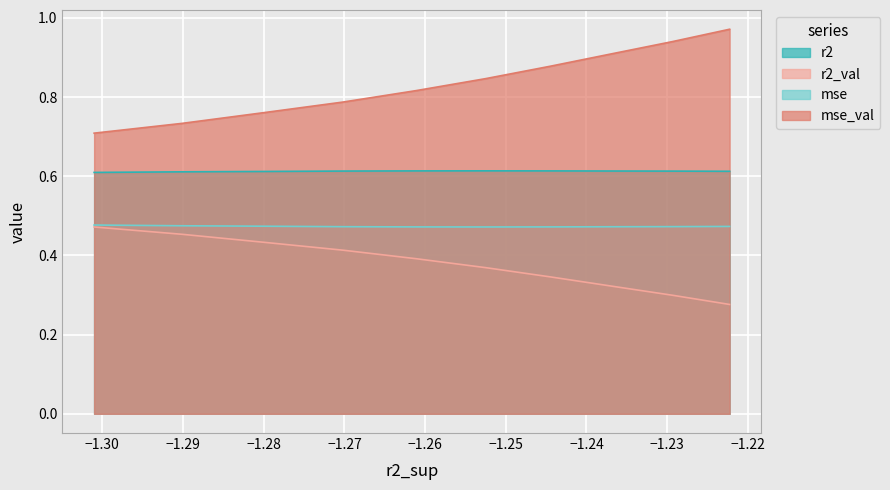

Rank the series by their average value, from lowest to highest.

r2_val, mse, r2, mse_val